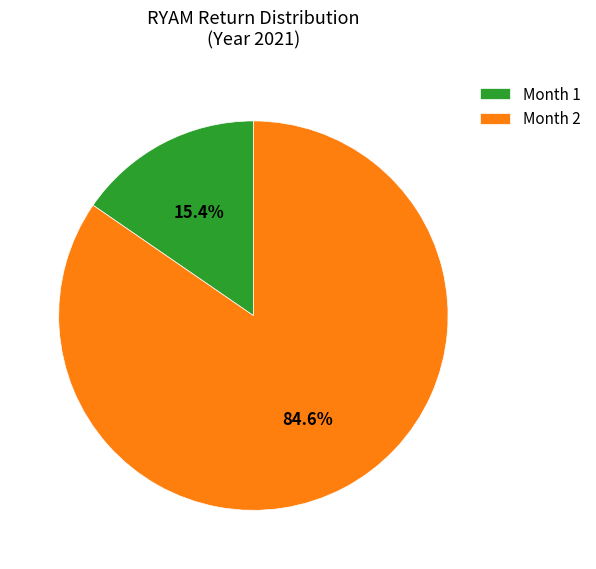

Between Month 1 and Month 2, which is larger?

Month 2